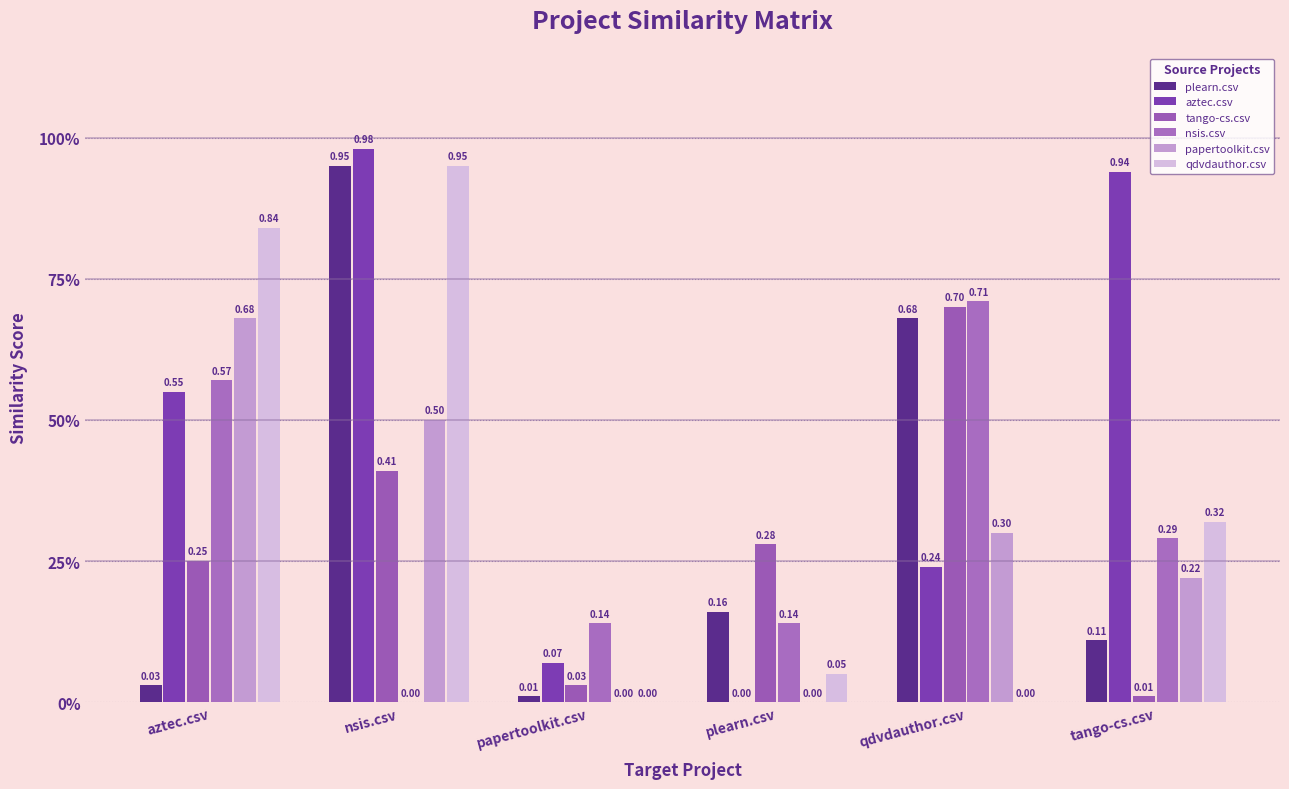

Are the bars grouped side by side (vs. stacked)?

Yes